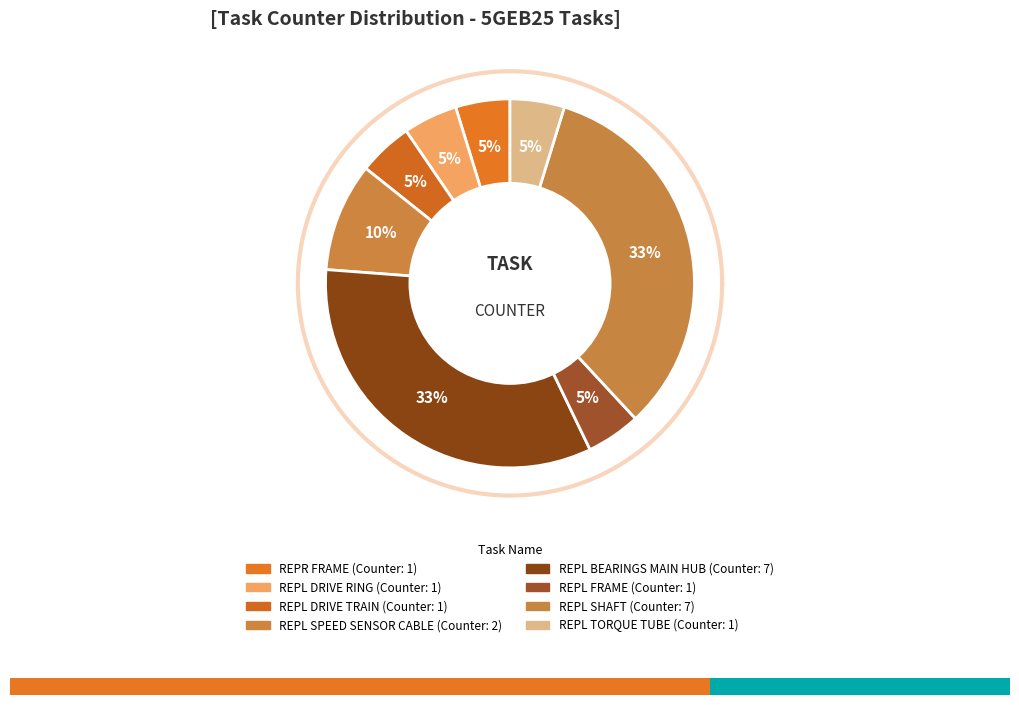

How many segments does this pie chart have?

8